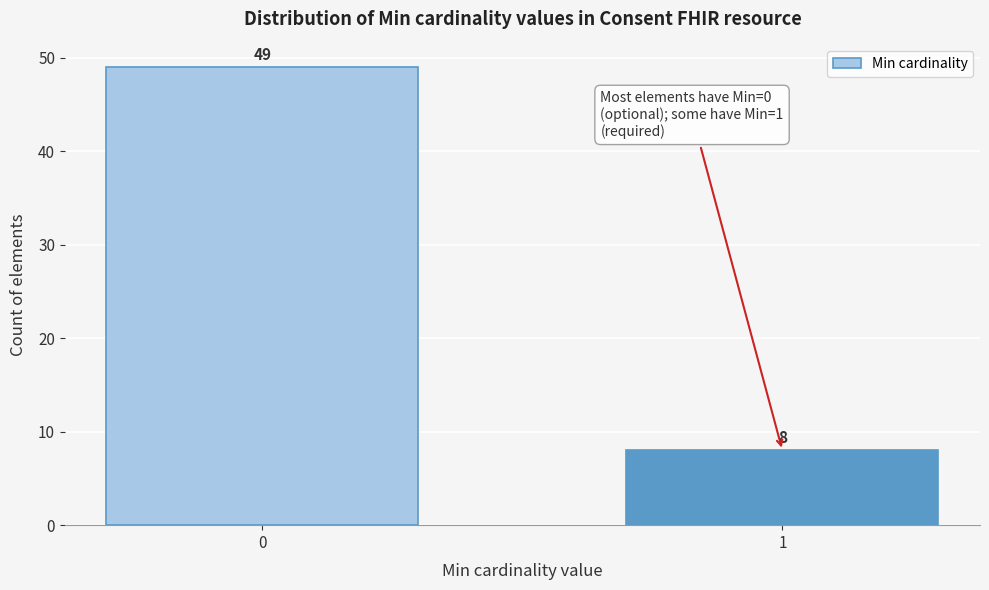

Reading right to left, list all the values displayed in this chart.

8	49